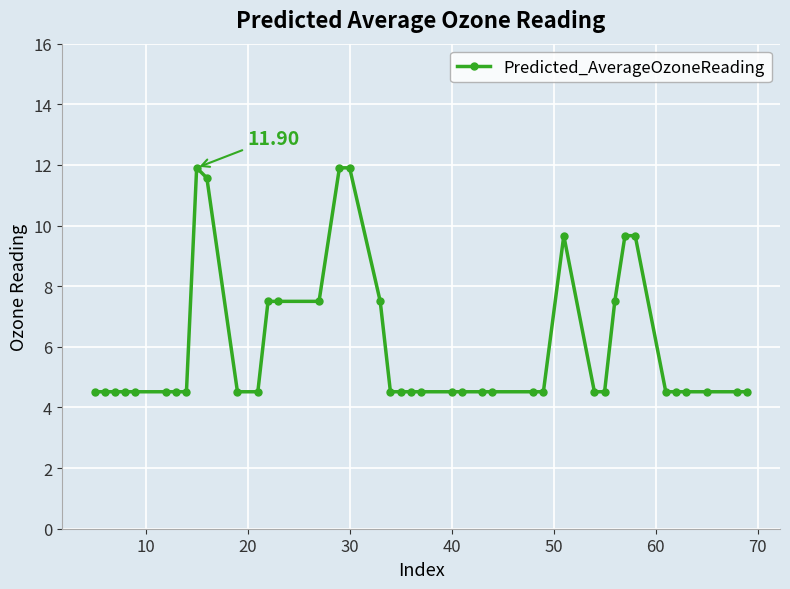

What is the sum of all values?

240.3